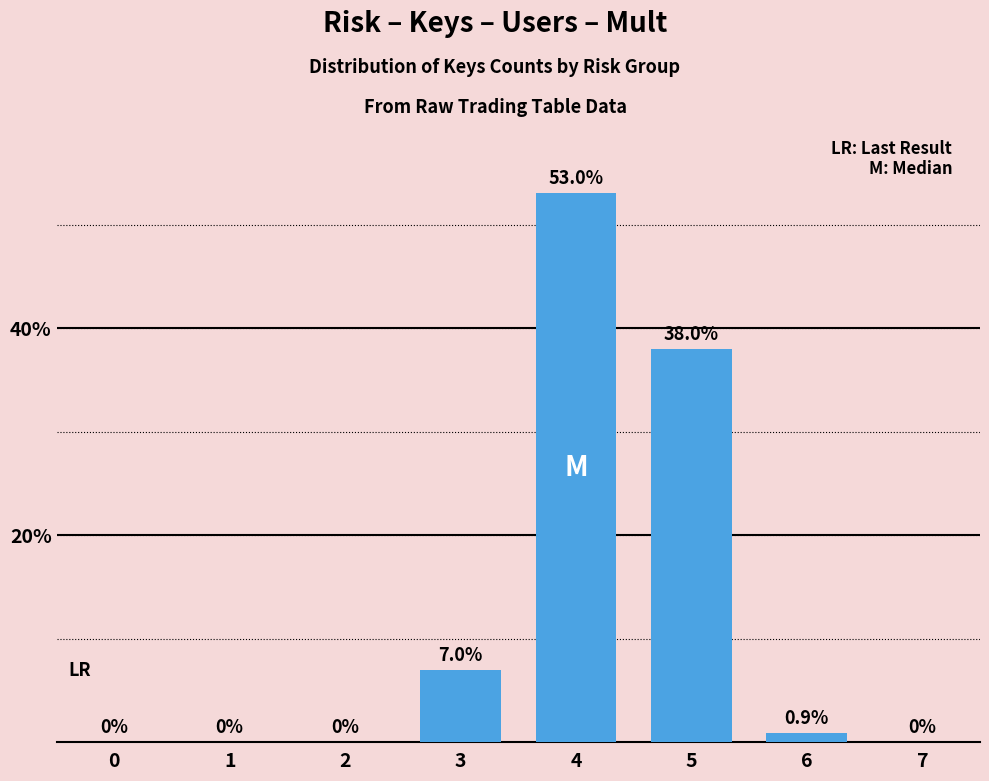

How many positive values are there?

4